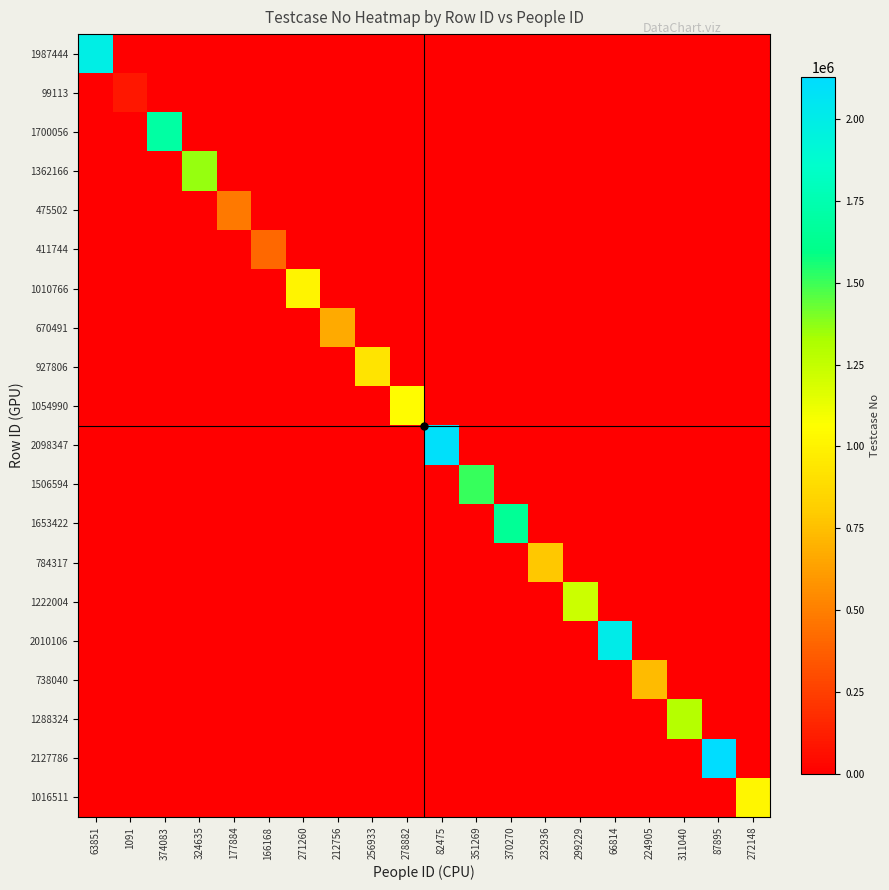

Count the number of categories in the chart.

20